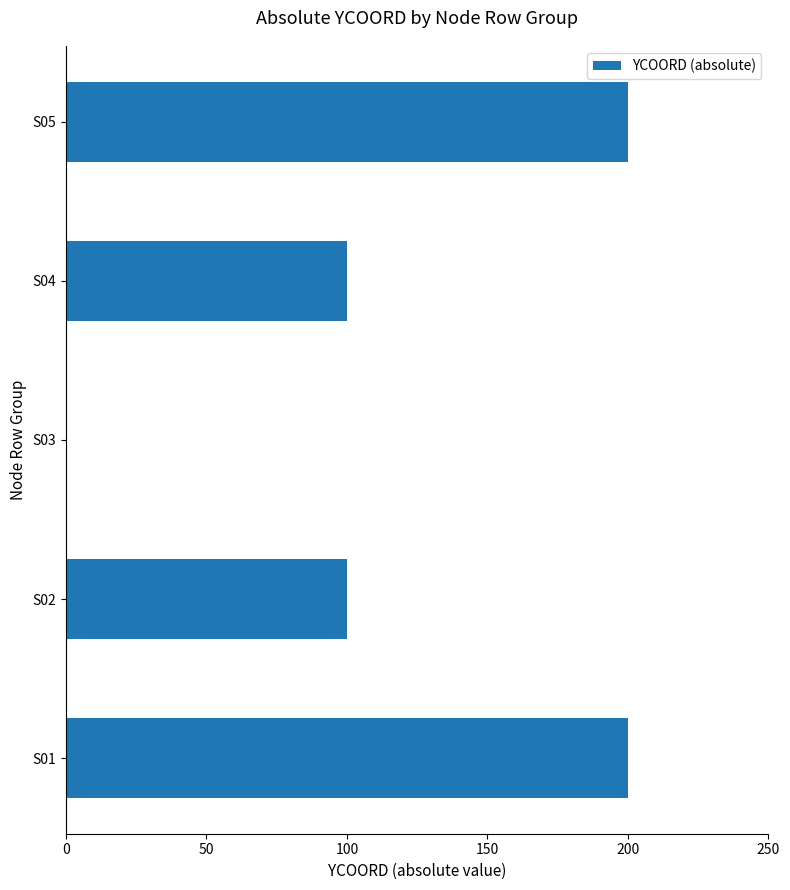

What is the greatest value displayed?

200